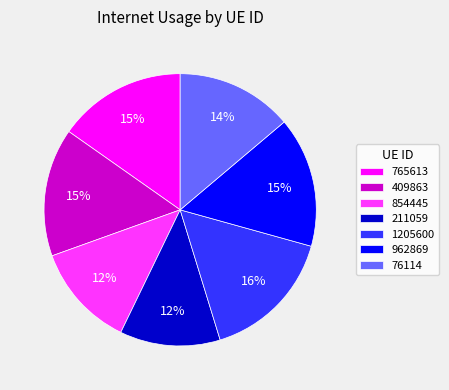

To the nearest percent, what is the difference between the 211059 and 1205600 slice percentages?

4%